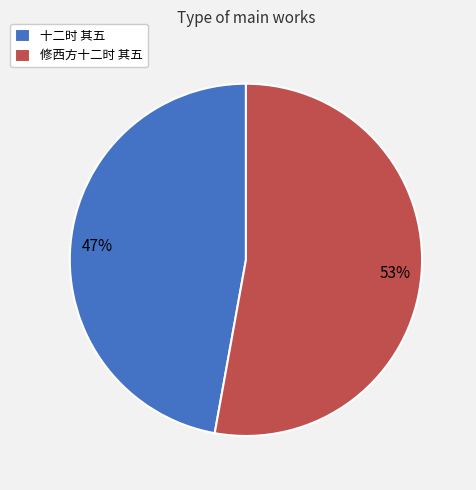

True or false: 十二时 其五 accounts for 47% of the total.

True